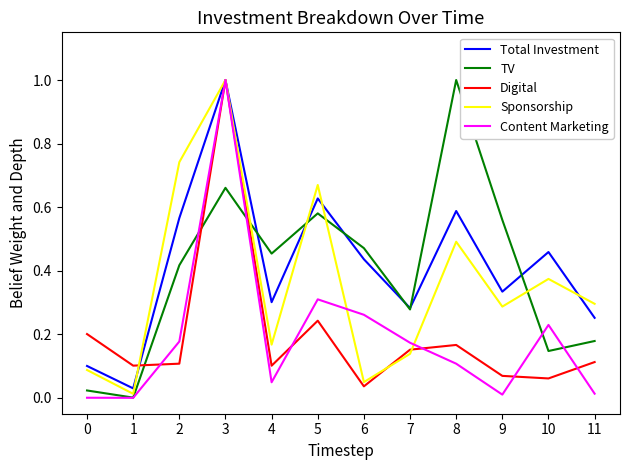

How many interior local peaks does the Total Investment series have?

4